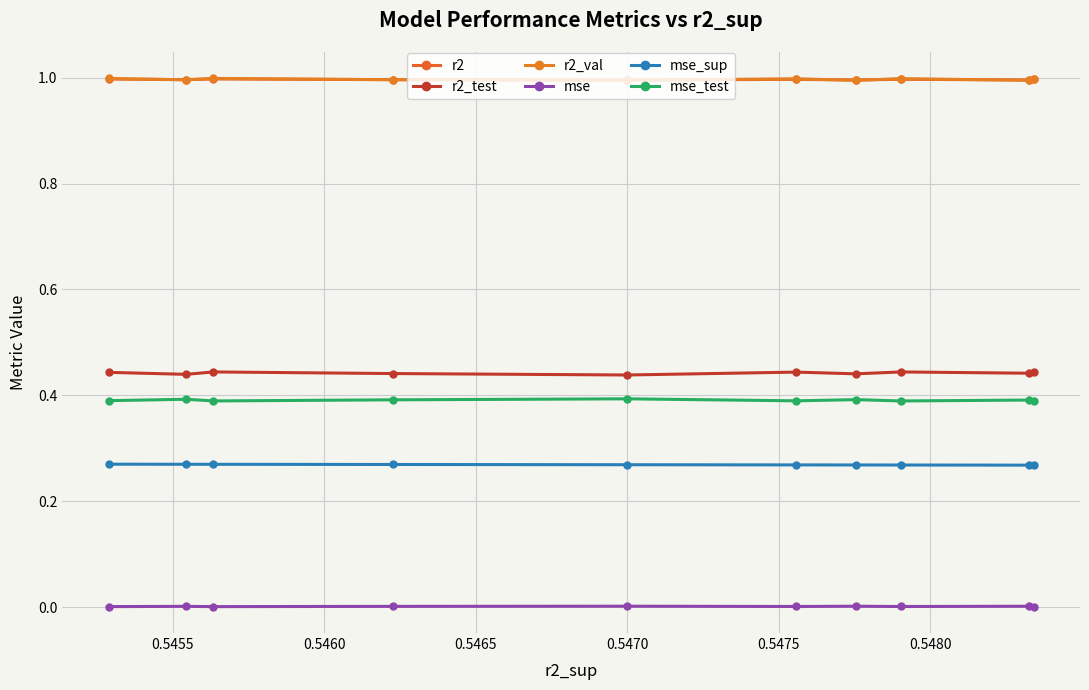

How many data points does each series have?

10